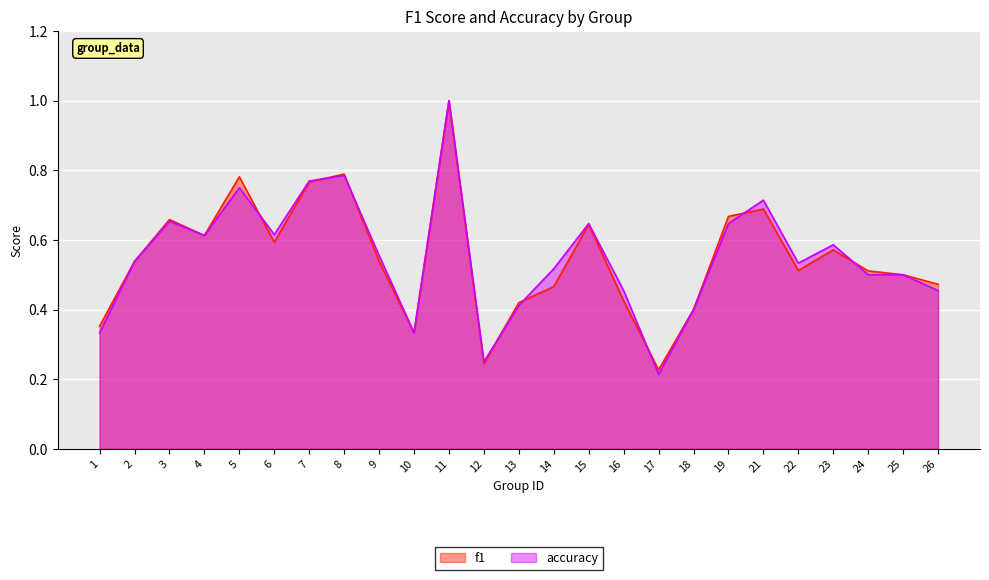

Reading left to right, extract all data points from this chart.

f1: 0.4	0.5	0.7	0.6	0.8	0.6	0.8	0.8	0.5	0.3	1.0	0.2	0.4	0.5	0.6	0.4	0.2	0.4	0.7	0.7	0.5	0.6	0.5	0.5	0.5
accuracy: 0.3	0.5	0.7	0.6	0.8	0.6	0.8	0.8	0.6	0.3	1.0	0.2	0.4	0.5	0.6	0.5	0.2	0.4	0.6	0.7	0.5	0.6	0.5	0.5	0.5